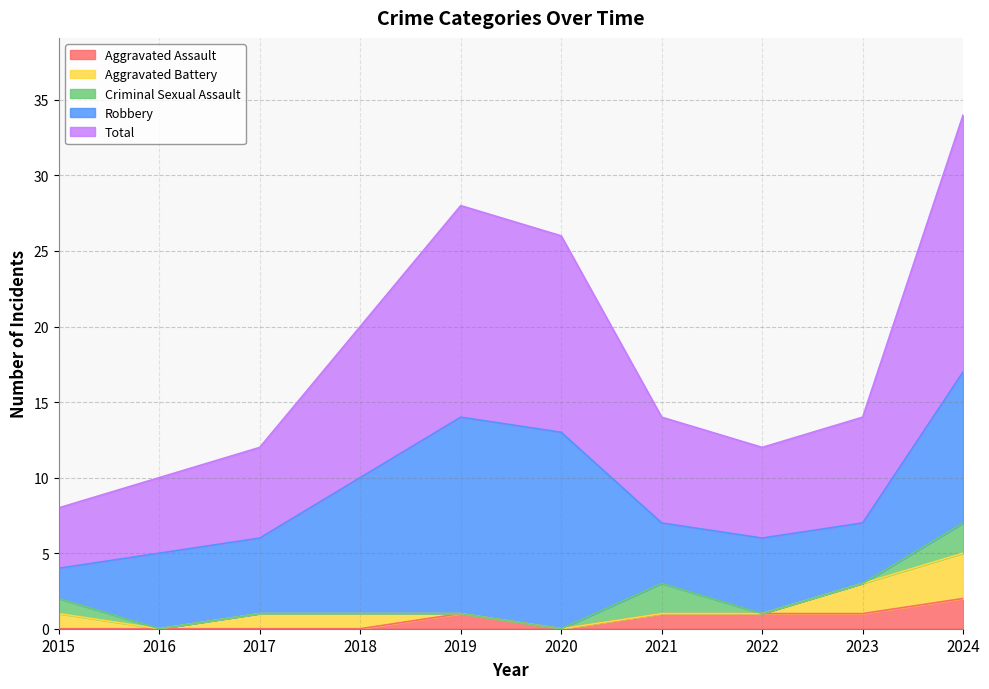

The Aggravated Assault series shows 1 at 2022. True or false?

True